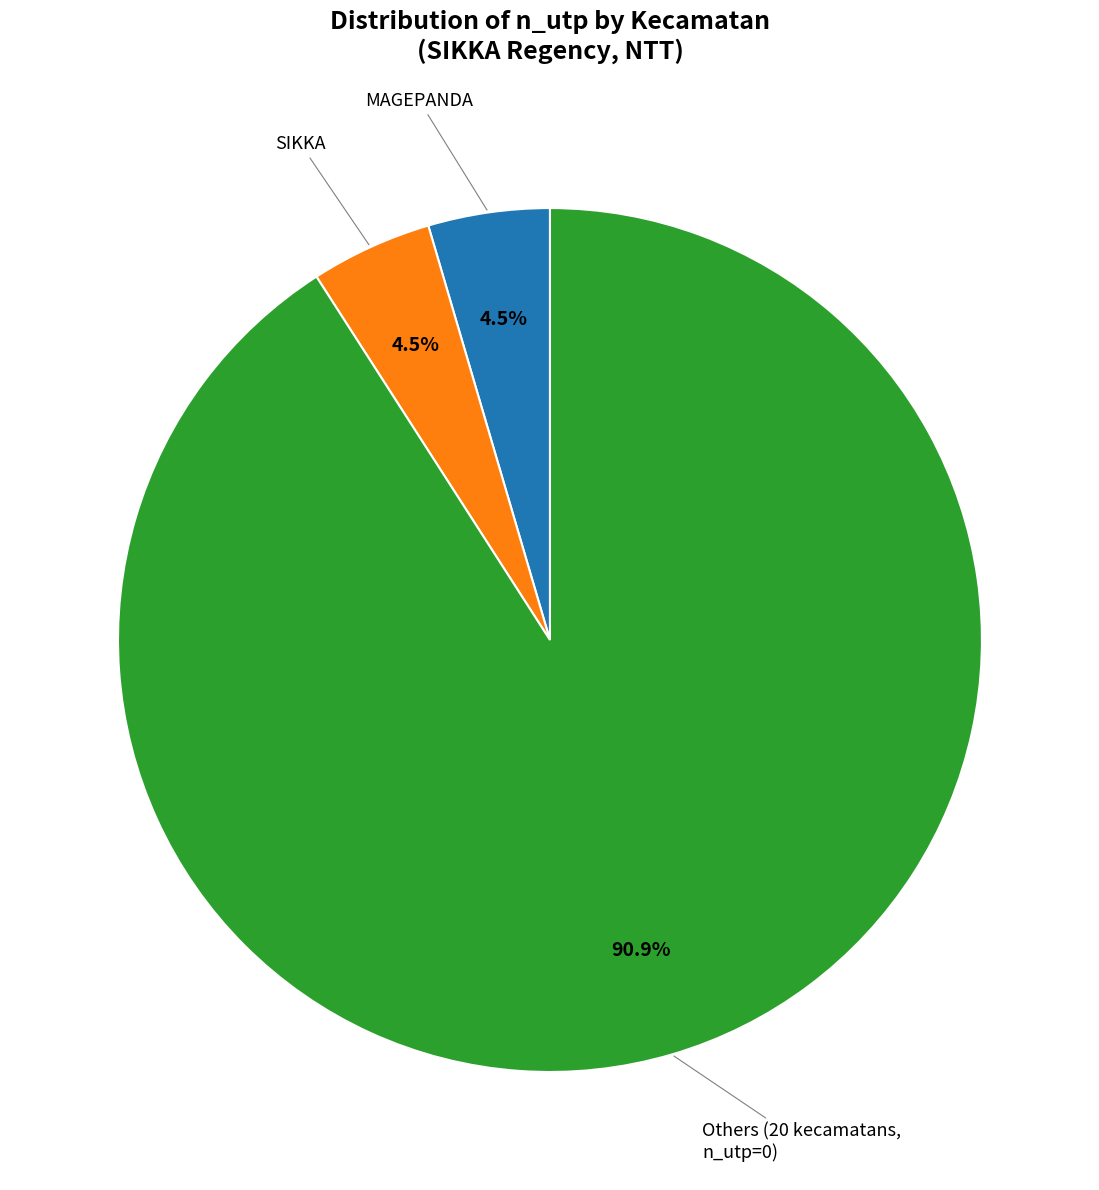

Does any single category account for the majority?

Yes